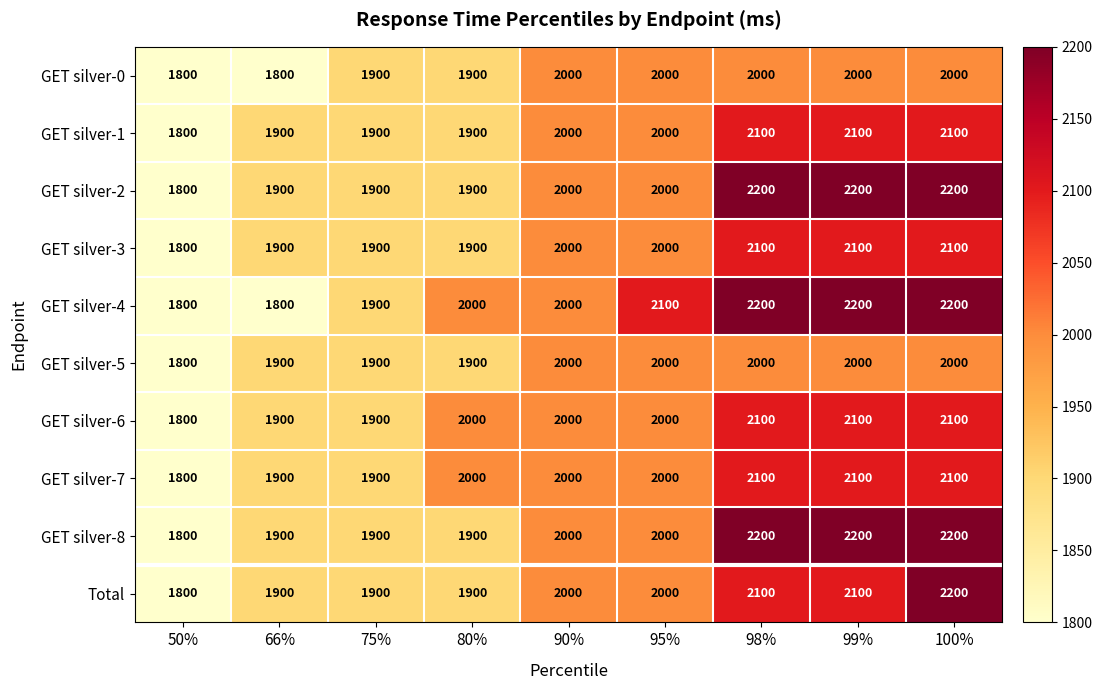

Read the GET silver-1 value at 95%.

2000